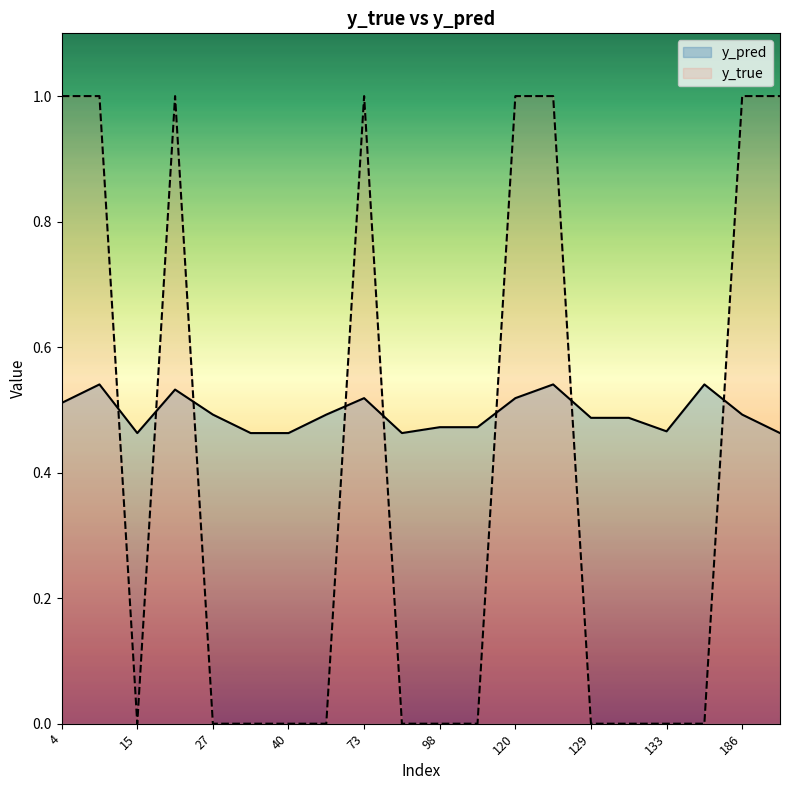

At which category is the sum across all series the highest?

14